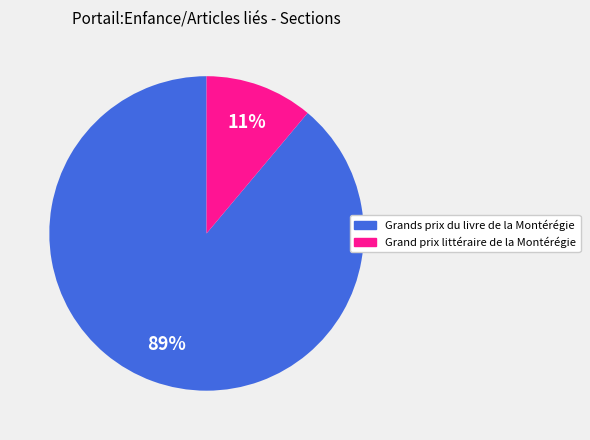

Does any single category account for the majority?

Yes